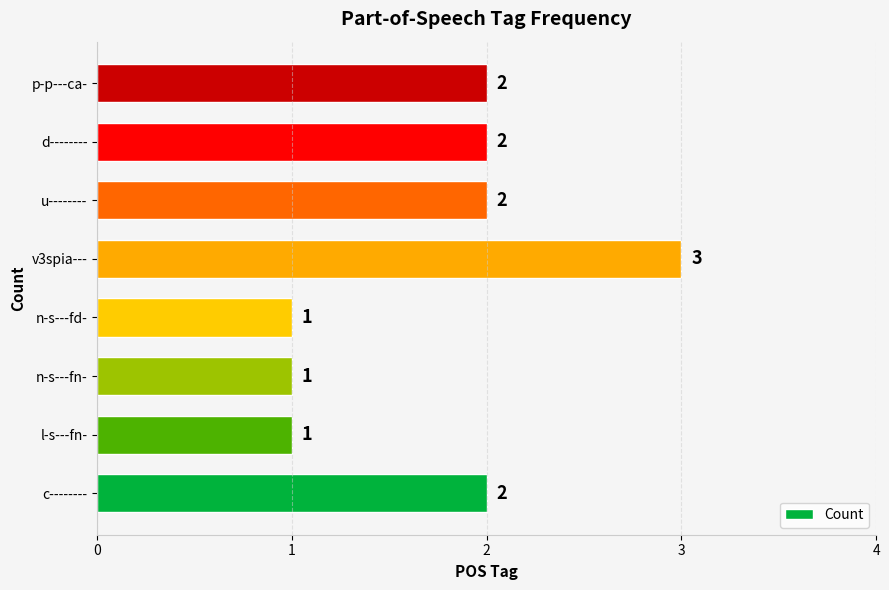

What is the sum of all values?

14